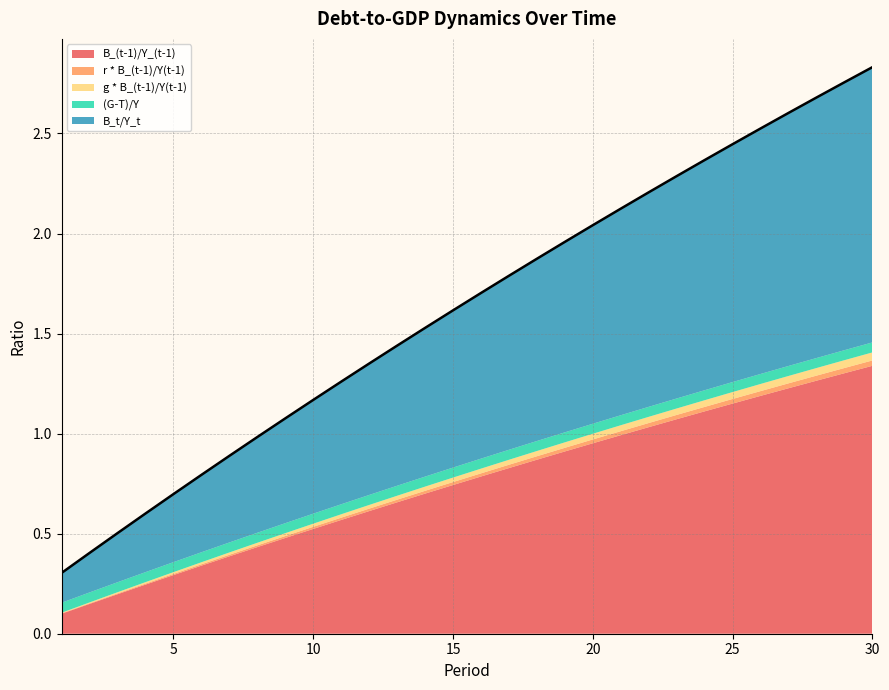

Does the chart have visible grid lines?

Yes